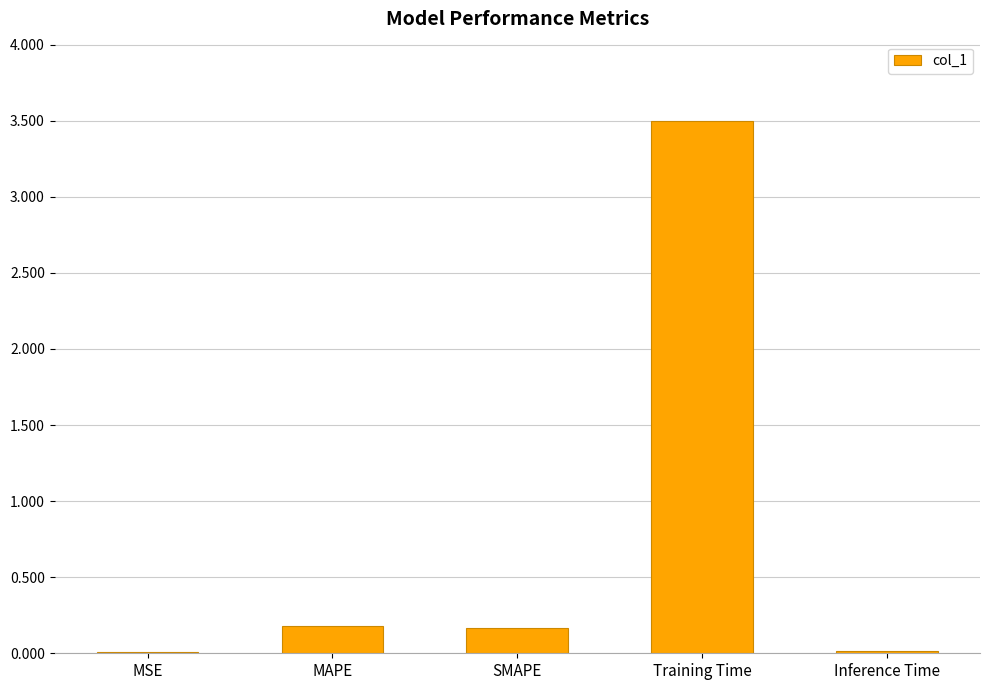

At which category does the chart reach its peak across all series?

Training Time